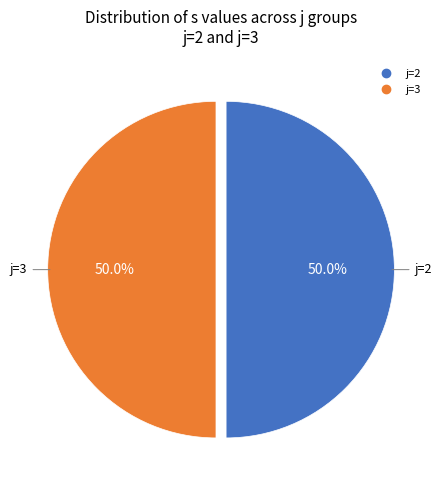

How many segments does this pie chart have?

2